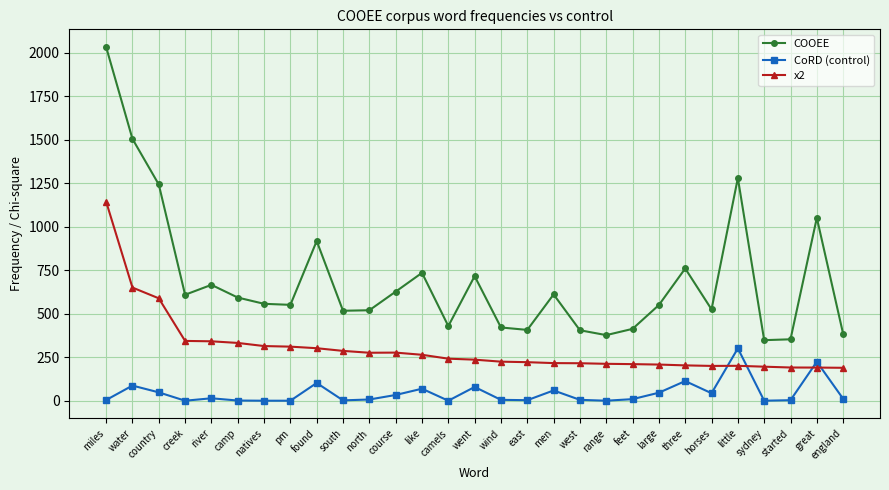

What is the average value of the x2 series?

302.9